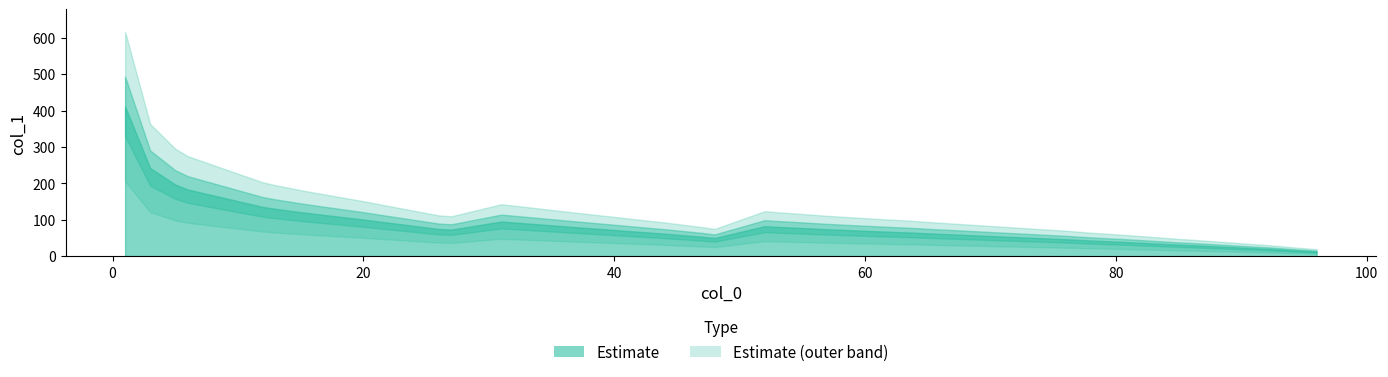

Approximately how many times larger is the value at 16 compared to 0?

0.6